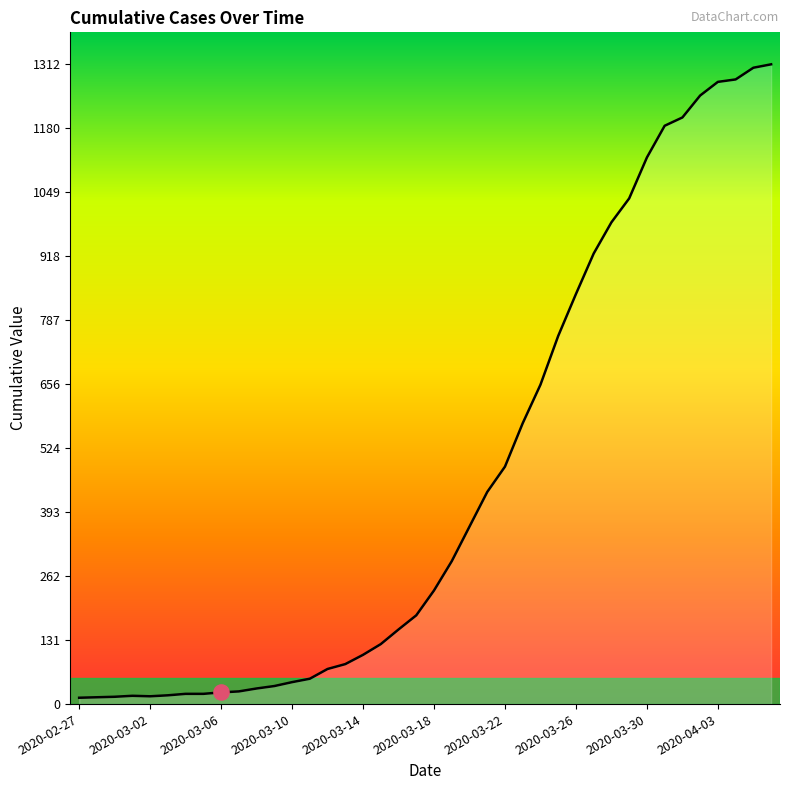

What is the greatest value displayed?

1312